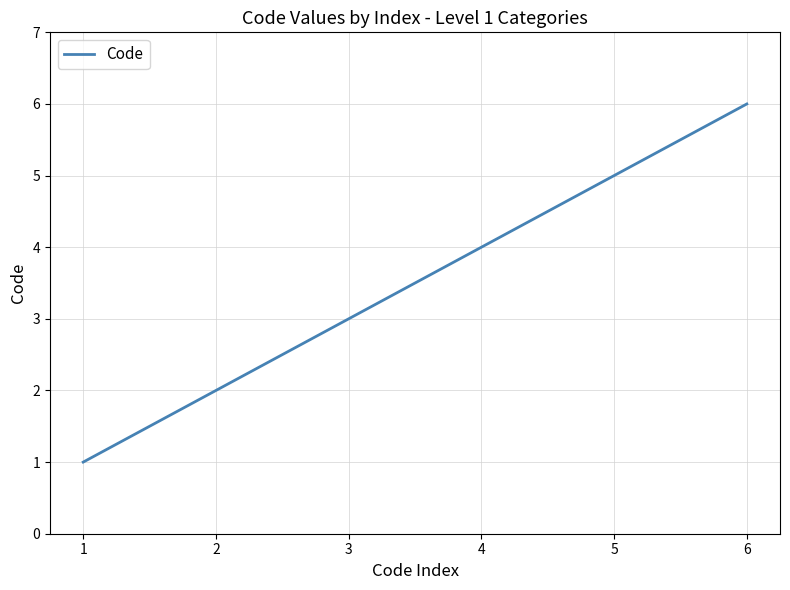

List the labels in order of value, smallest first.

1, 2, 3, 4, 5, 6